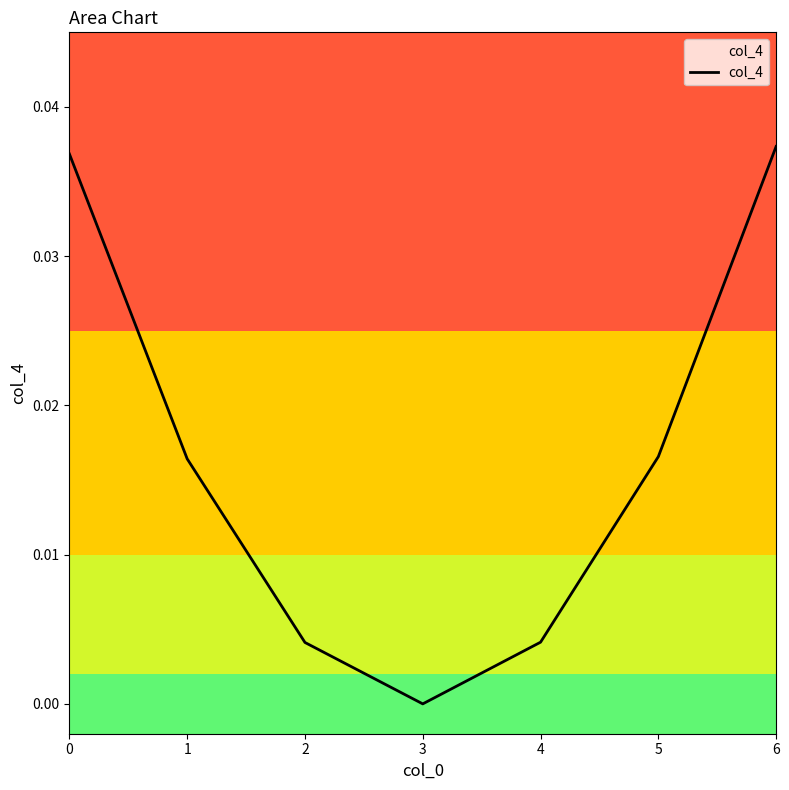

Is it true that the value at 0 is 0.0?

True